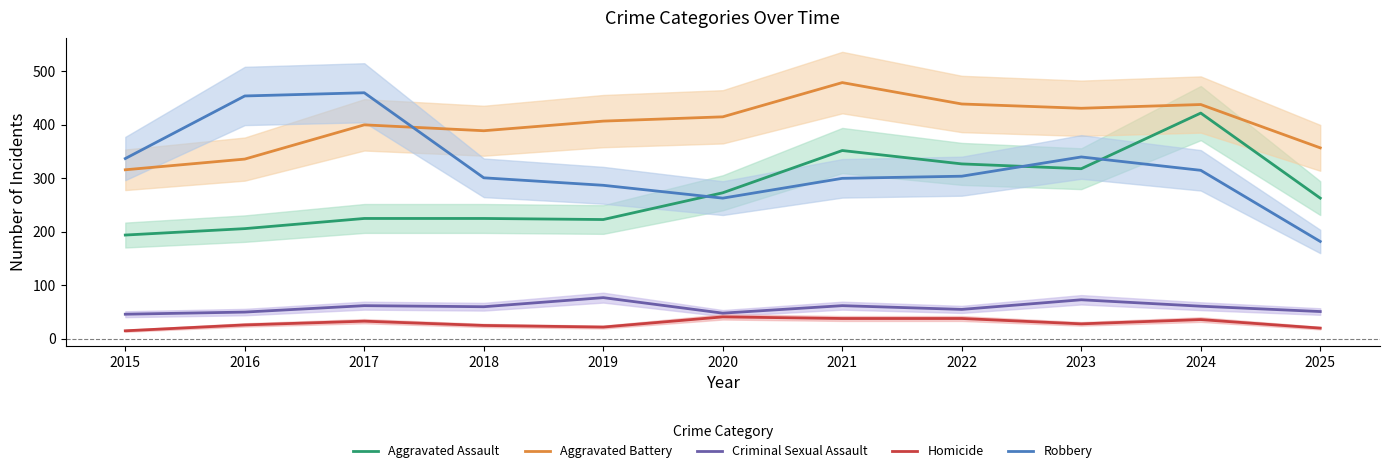

In Criminal Sexual Assault, how many points are higher than both neighbors (excluding endpoints)?

4